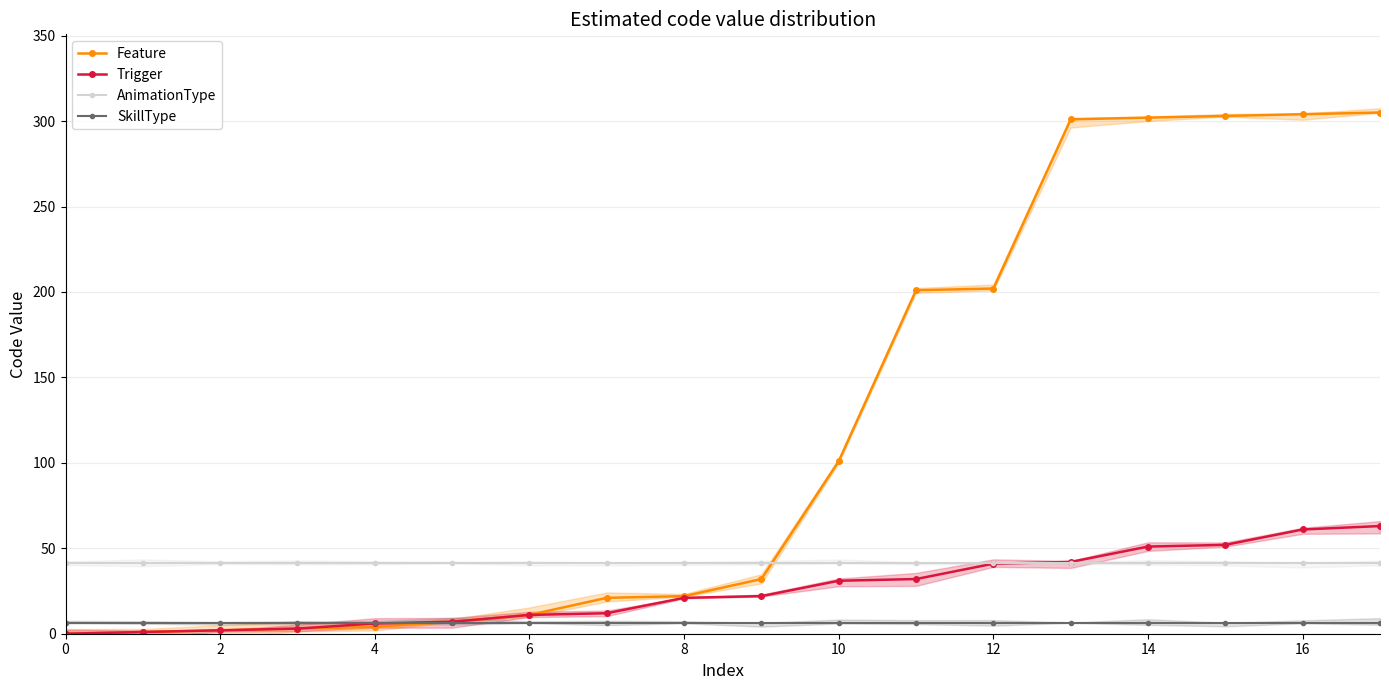

True or false: Feature has more than 0 interior local peaks.

False